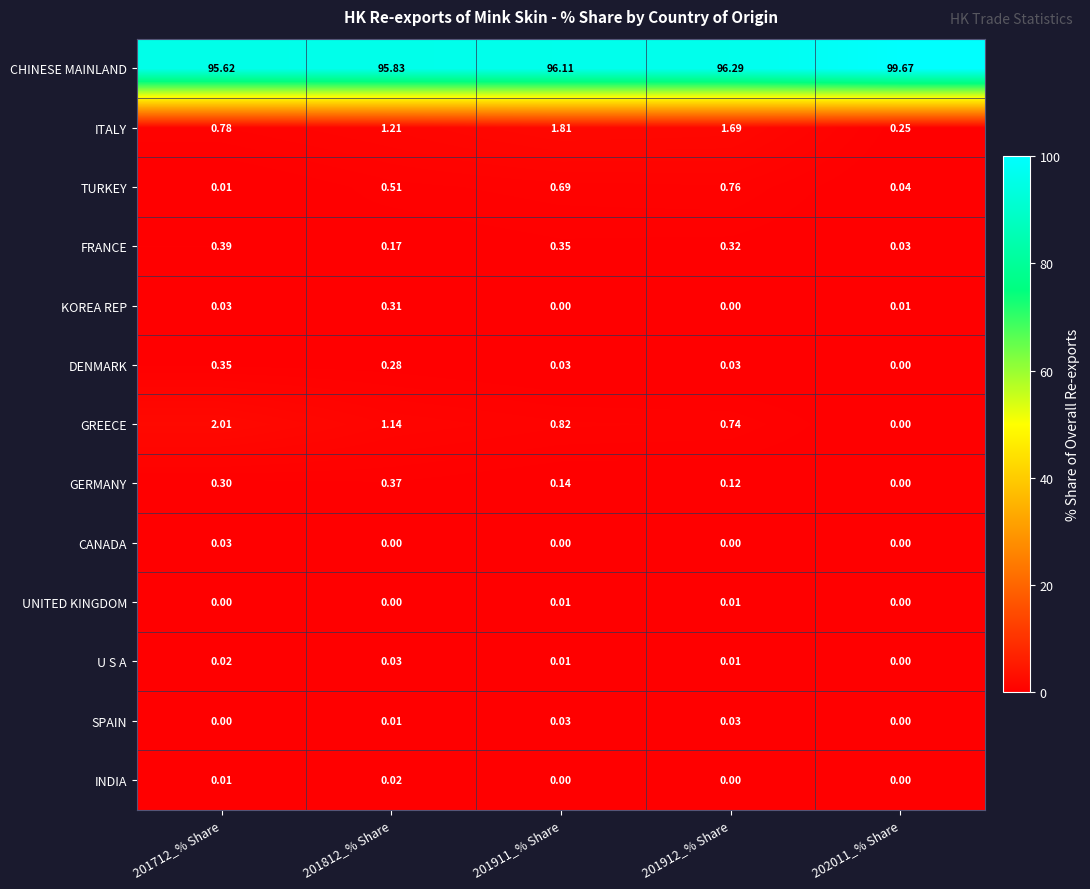

Is the value of U S A at 201712_% Share greater than the value of CANADA at 201712_% Share?

No